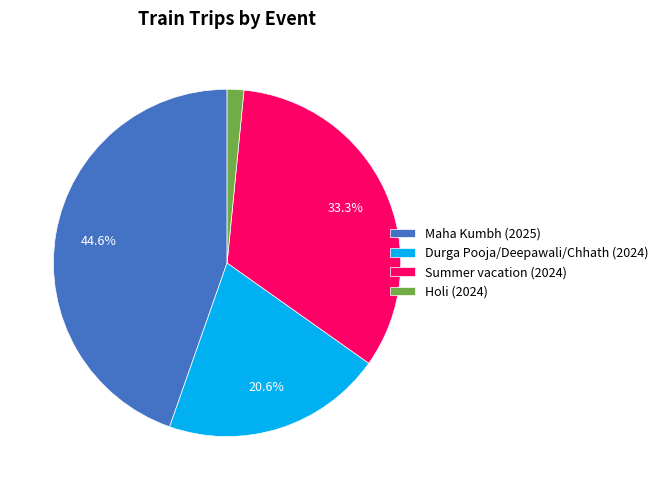

What percentage is NOT represented by Maha Kumbh (2025)?

55.4%